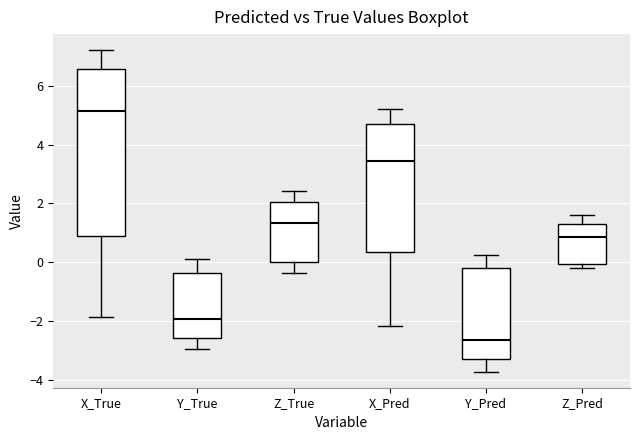

Where is the upper edge of the box for X_Pred on the y-axis? The values are not printed on the chart, so give them approximately, as read against the axis.

4.6